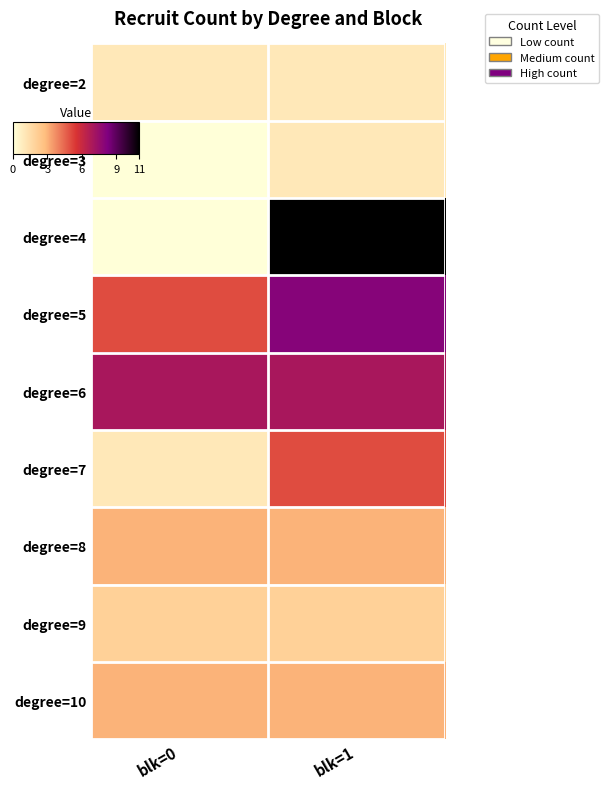

Reading right to left, extract all data points from this chart.

degree=2: blk=1=1	blk=0=1
degree=3: blk=1=1	blk=0=0
degree=4: blk=1=11	blk=0=0
degree=5: blk=1=8	blk=0=5
degree=6: blk=1=7	blk=0=7
degree=7: blk=1=5	blk=0=1
degree=8: blk=1=3	blk=0=3
degree=9: blk=1=2	blk=0=2
degree=10: blk=1=3	blk=0=3